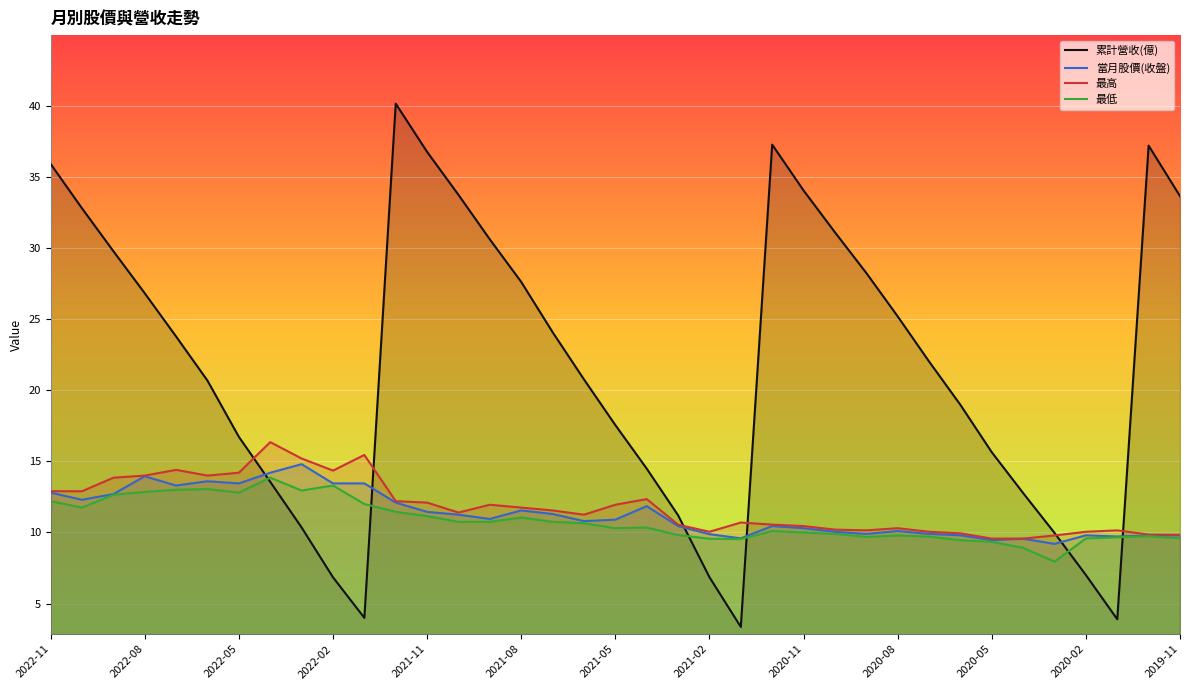

What is the minimum value shown in the chart?

3.4